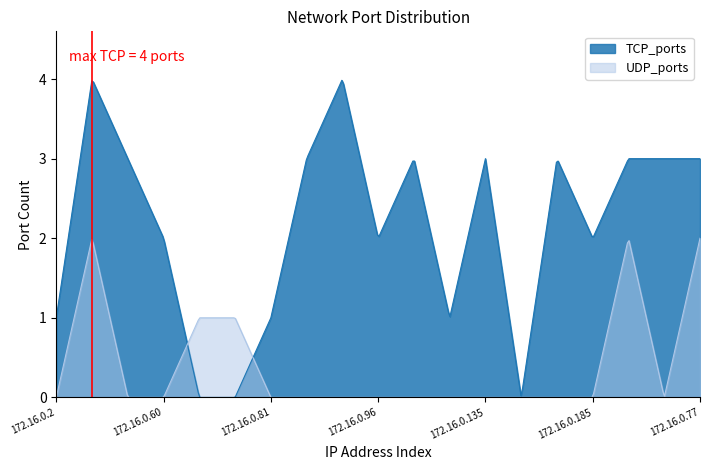

The UDP_ports series shows 0 at 172.16.0.185. True or false?

True